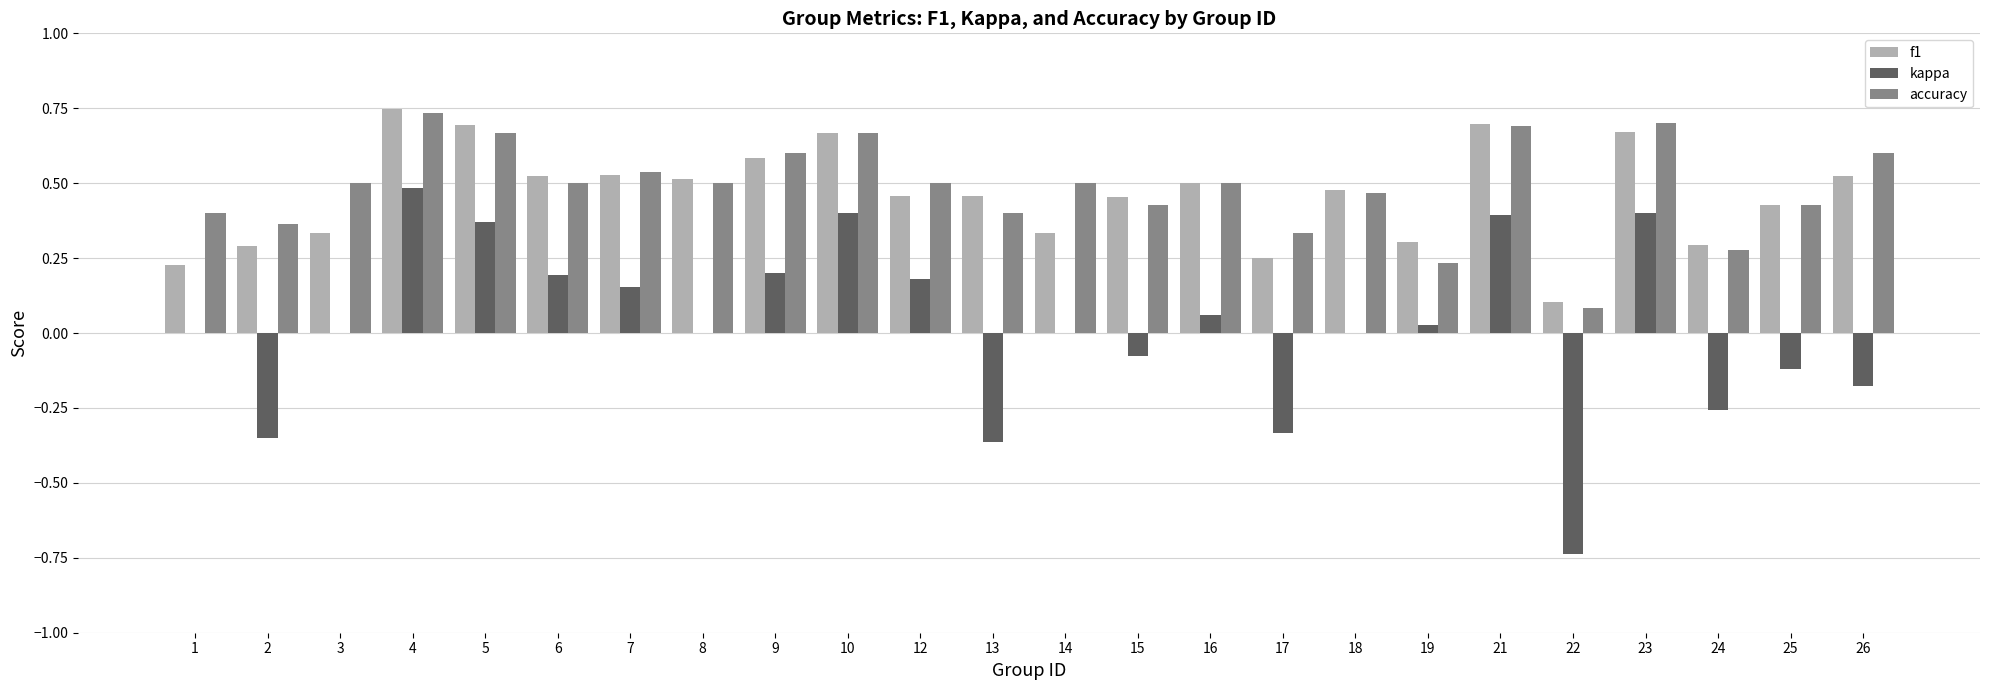

What is the sum of the f1 values at 7 and 9?

1.1